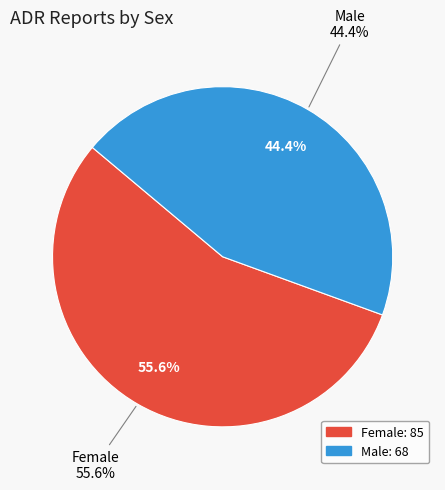

To the nearest percent, what portion does Female represent?

56%